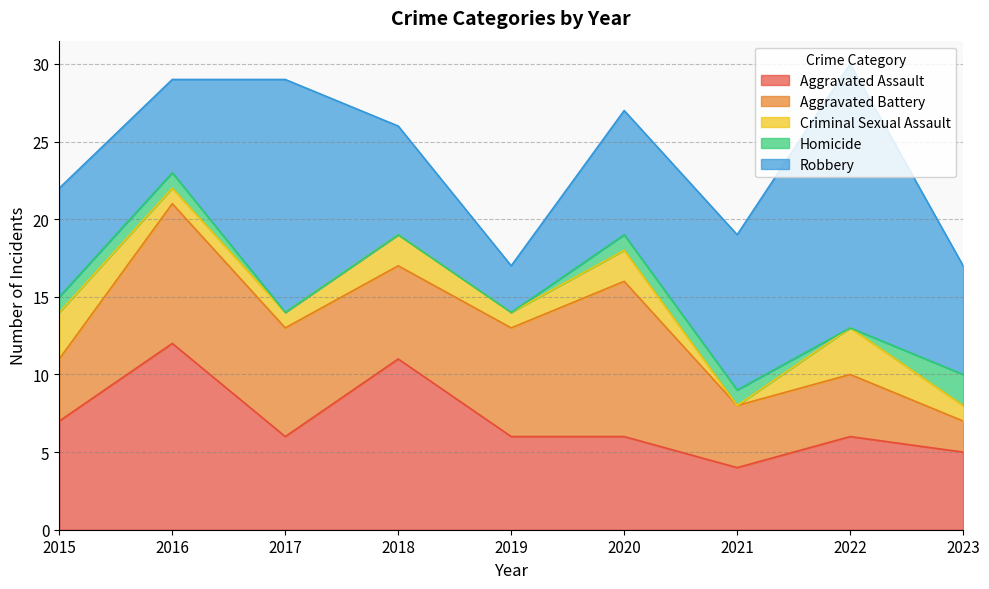

Reading left to right, what are all the values shown in this chart?

Aggravated Assault: 7	12	6	11	6	6	4	6	5
Aggravated Battery: 4	9	7	6	7	10	4	4	2
Criminal Sexual Assault: 3	1	1	2	1	2	0	3	1
Homicide: 1	1	0	0	0	1	1	0	2
Robbery: 7	6	15	7	3	8	10	17	7